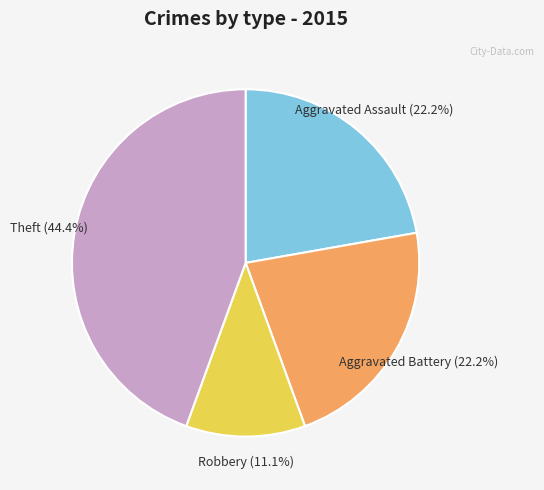

To the nearest percent, what is the difference between the largest and smallest slice percentages?

33%